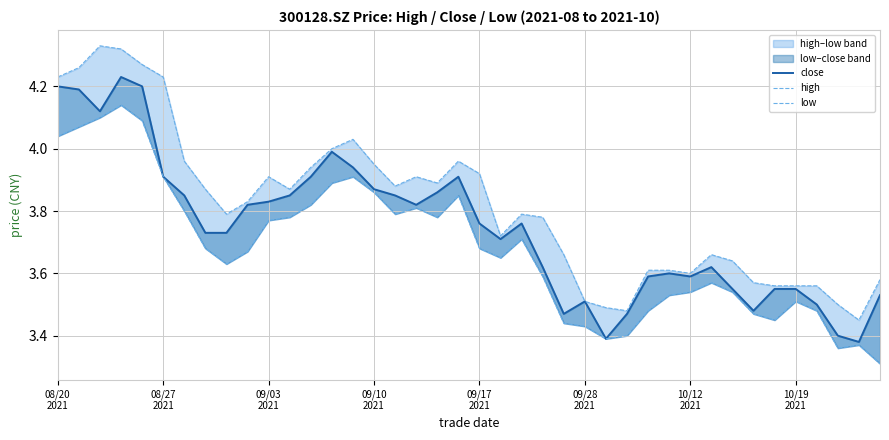

Which series has the largest range (max minus min)?

high